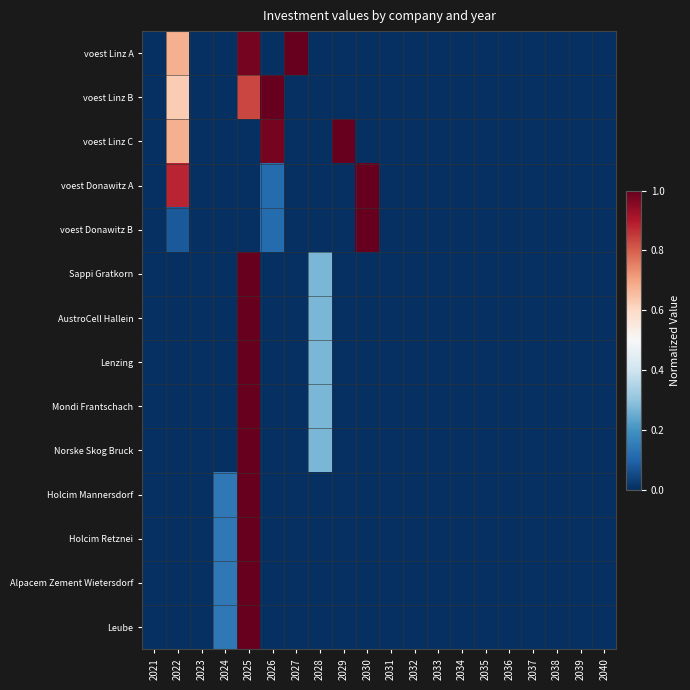

Reading left to right, what are all the values shown in this chart?

voest Linz A: 2021=0.0	2022=0.7	2023=0.0	2024=0.0	2025=1.0	2026=0.0	2027=1.0	2028=0.0	2029=0.0	2030=0.0	2031=0.0	2032=0.0	2033=0.0	2034=0.0	2035=0.0	2036=0.0	2037=0.0	2038=0.0	2039=0.0	2040=0.0
voest Linz B: 2021=0.0	2022=0.6	2023=0.0	2024=0.0	2025=0.8	2026=1.0	2027=0.0	2028=0.0	2029=0.0	2030=0.0	2031=0.0	2032=0.0	2033=0.0	2034=0.0	2035=0.0	2036=0.0	2037=0.0	2038=0.0	2039=0.0	2040=0.0
voest Linz C: 2021=0.0	2022=0.7	2023=0.0	2024=0.0	2025=0.0	2026=1.0	2027=0.0	2028=0.0	2029=1.0	2030=0.0	2031=0.0	2032=0.0	2033=0.0	2034=0.0	2035=0.0	2036=0.0	2037=0.0	2038=0.0	2039=0.0	2040=0.0
voest Donawitz A: 2021=0.0	2022=0.9	2023=0.0	2024=0.0	2025=0.0	2026=0.1	2027=0.0	2028=0.0	2029=0.0	2030=1.0	2031=0.0	2032=0.0	2033=0.0	2034=0.0	2035=0.0	2036=0.0	2037=0.0	2038=0.0	2039=0.0	2040=0.0
voest Donawitz B: 2021=0.0	2022=0.1	2023=0.0	2024=0.0	2025=0.0	2026=0.1	2027=0.0	2028=0.0	2029=0.0	2030=1.0	2031=0.0	2032=0.0	2033=0.0	2034=0.0	2035=0.0	2036=0.0	2037=0.0	2038=0.0	2039=0.0	2040=0.0
Sappi Gratkorn: 2021=0.0	2022=0.0	2023=0.0	2024=0.0	2025=1.0	2026=0.0	2027=0.0	2028=0.3	2029=0.0	2030=0.0	2031=0.0	2032=0.0	2033=0.0	2034=0.0	2035=0.0	2036=0.0	2037=0.0	2038=0.0	2039=0.0	2040=0.0
AustroCell Hallein: 2021=0.0	2022=0.0	2023=0.0	2024=0.0	2025=1.0	2026=0.0	2027=0.0	2028=0.3	2029=0.0	2030=0.0	2031=0.0	2032=0.0	2033=0.0	2034=0.0	2035=0.0	2036=0.0	2037=0.0	2038=0.0	2039=0.0	2040=0.0
Lenzing: 2021=0.0	2022=0.0	2023=0.0	2024=0.0	2025=1.0	2026=0.0	2027=0.0	2028=0.3	2029=0.0	2030=0.0	2031=0.0	2032=0.0	2033=0.0	2034=0.0	2035=0.0	2036=0.0	2037=0.0	2038=0.0	2039=0.0	2040=0.0
Mondi Frantschach: 2021=0.0	2022=0.0	2023=0.0	2024=0.0	2025=1.0	2026=0.0	2027=0.0	2028=0.3	2029=0.0	2030=0.0	2031=0.0	2032=0.0	2033=0.0	2034=0.0	2035=0.0	2036=0.0	2037=0.0	2038=0.0	2039=0.0	2040=0.0
Norske Skog Bruck: 2021=0.0	2022=0.0	2023=0.0	2024=0.0	2025=1.0	2026=0.0	2027=0.0	2028=0.3	2029=0.0	2030=0.0	2031=0.0	2032=0.0	2033=0.0	2034=0.0	2035=0.0	2036=0.0	2037=0.0	2038=0.0	2039=0.0	2040=0.0
Holcim Mannersdorf: 2021=0.0	2022=0.0	2023=0.0	2024=0.1	2025=1.0	2026=0.0	2027=0.0	2028=0.0	2029=0.0	2030=0.0	2031=0.0	2032=0.0	2033=0.0	2034=0.0	2035=0.0	2036=0.0	2037=0.0	2038=0.0	2039=0.0	2040=0.0
Holcim Retznei: 2021=0.0	2022=0.0	2023=0.0	2024=0.1	2025=1.0	2026=0.0	2027=0.0	2028=0.0	2029=0.0	2030=0.0	2031=0.0	2032=0.0	2033=0.0	2034=0.0	2035=0.0	2036=0.0	2037=0.0	2038=0.0	2039=0.0	2040=0.0
Alpacem Zement Wietersdorf: 2021=0.0	2022=0.0	2023=0.0	2024=0.1	2025=1.0	2026=0.0	2027=0.0	2028=0.0	2029=0.0	2030=0.0	2031=0.0	2032=0.0	2033=0.0	2034=0.0	2035=0.0	2036=0.0	2037=0.0	2038=0.0	2039=0.0	2040=0.0
Leube: 2021=0.0	2022=0.0	2023=0.0	2024=0.1	2025=1.0	2026=0.0	2027=0.0	2028=0.0	2029=0.0	2030=0.0	2031=0.0	2032=0.0	2033=0.0	2034=0.0	2035=0.0	2036=0.0	2037=0.0	2038=0.0	2039=0.0	2040=0.0